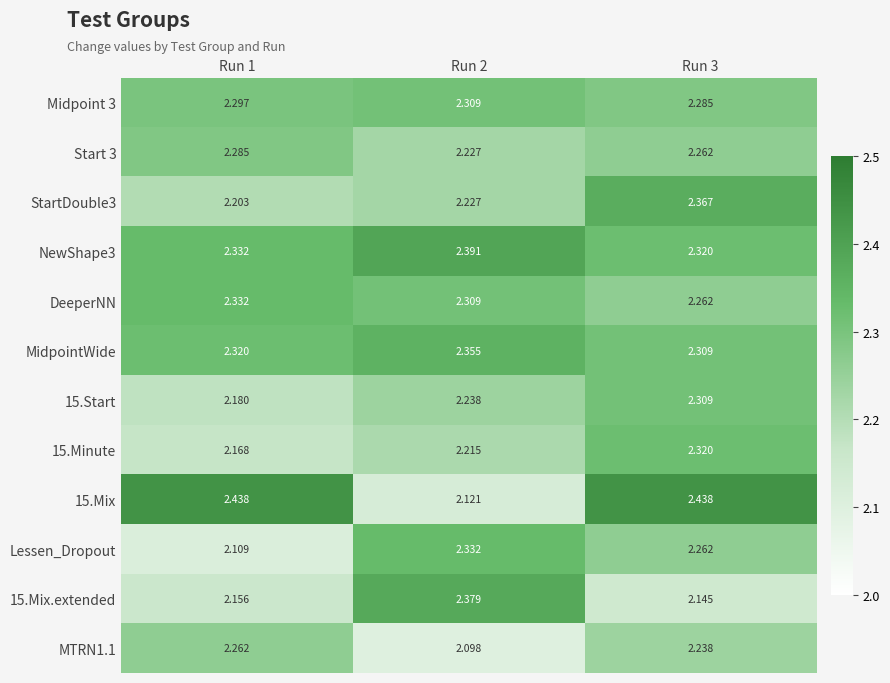

Is the value of StartDouble3 at Run 2 greater than the value of MidpointWide at Run 1?

No